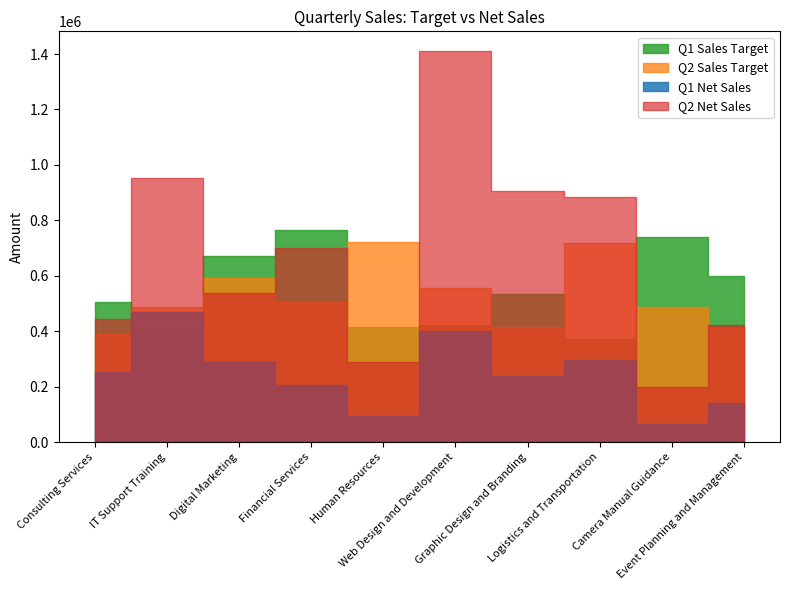

What is the minimum value shown in the chart?

65000